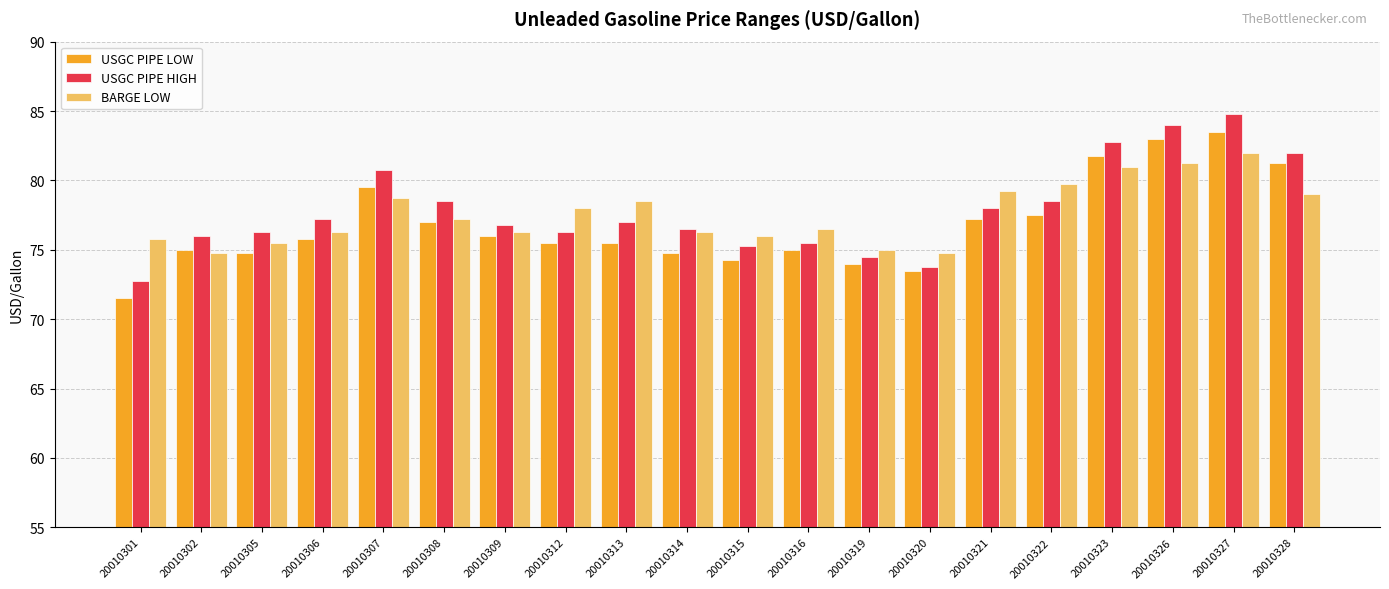

Rank the series at 20010313 from highest to lowest value.

BARGE LOW, USGC PIPE HIGH, USGC PIPE LOW